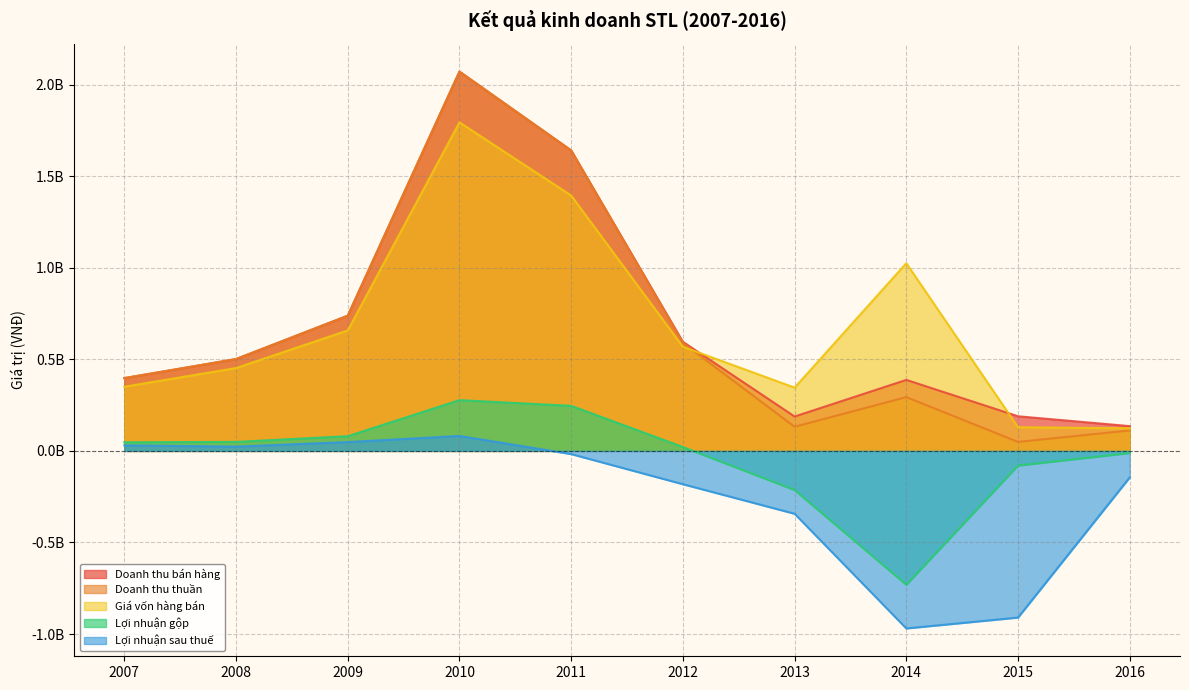

What is the value of the Doanh thu thuần point at the 8th from the left?

293813666